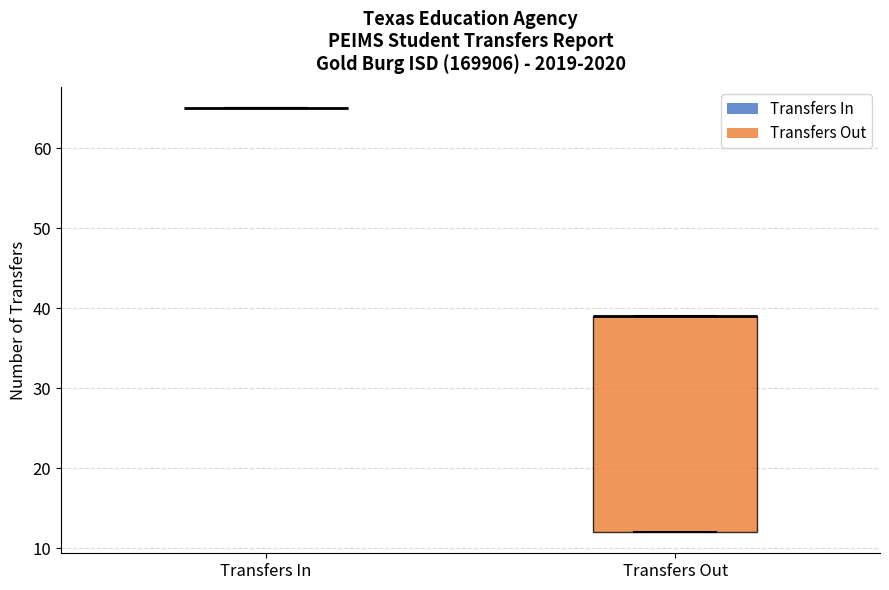

Reading left to right, read every box against the y-axis: the position of its median line, the range the box covers, and the ends of its whiskers. The values are not printed on the chart, so give them approximately, as read against the axis.

Transfers In: box collapsed to a line at 65, whiskers 65 to 65
Transfers Out: median 39 (drawn on the box's upper edge), box 12 to 39, whiskers 12 to 39